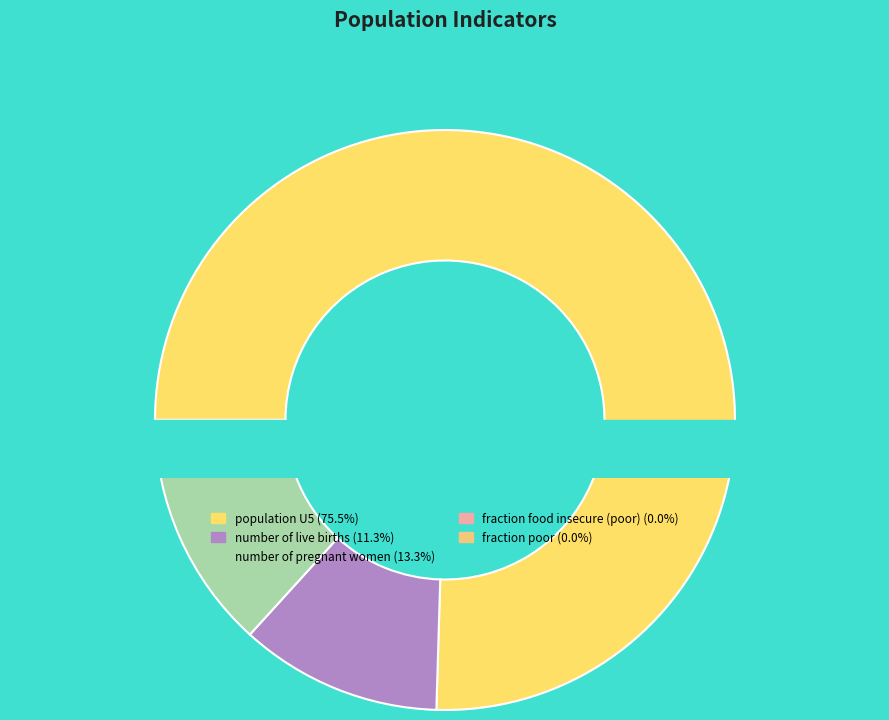

Between number of live births and fraction poor, which is larger?

number of live births